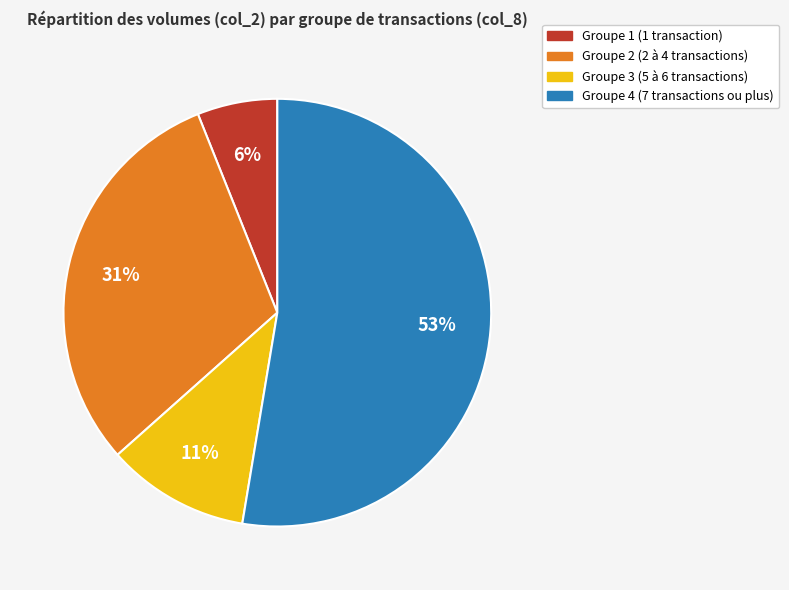

Does any single category account for the majority?

Yes